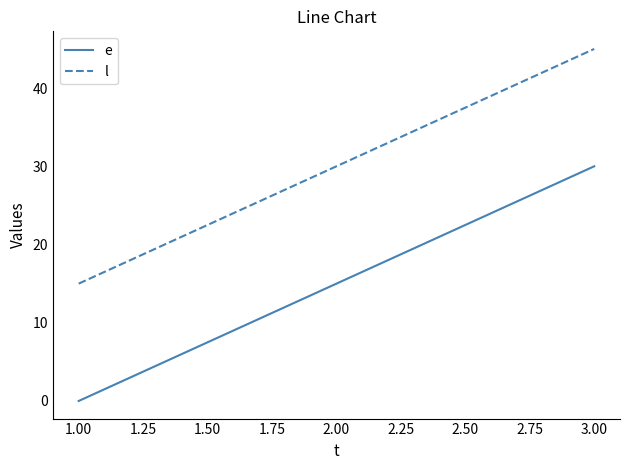

Which label corresponds to the largest value in the chart?

3.00